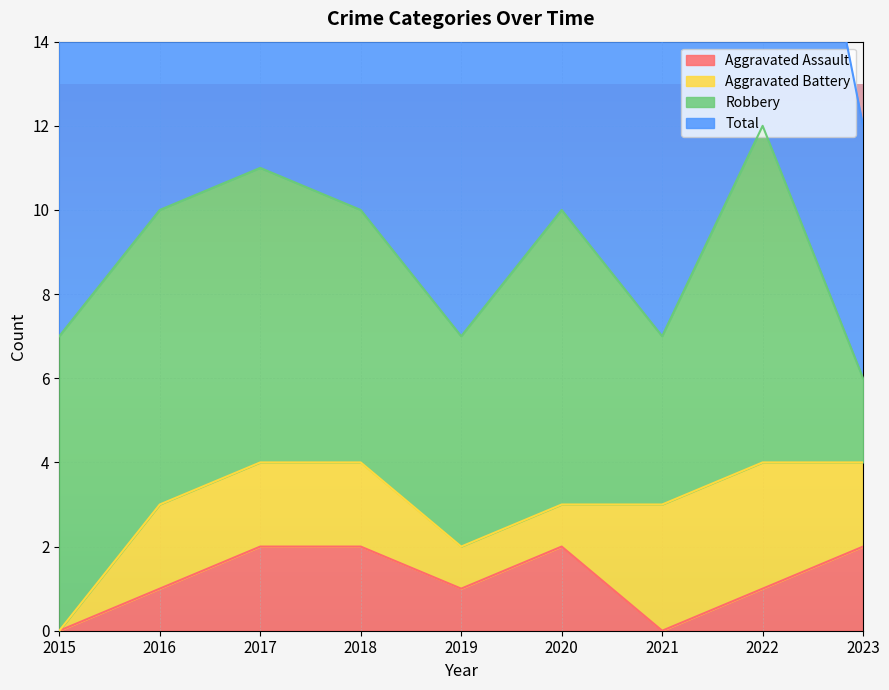

In Aggravated Assault, how many points are lower than both neighbors (excluding endpoints)?

2